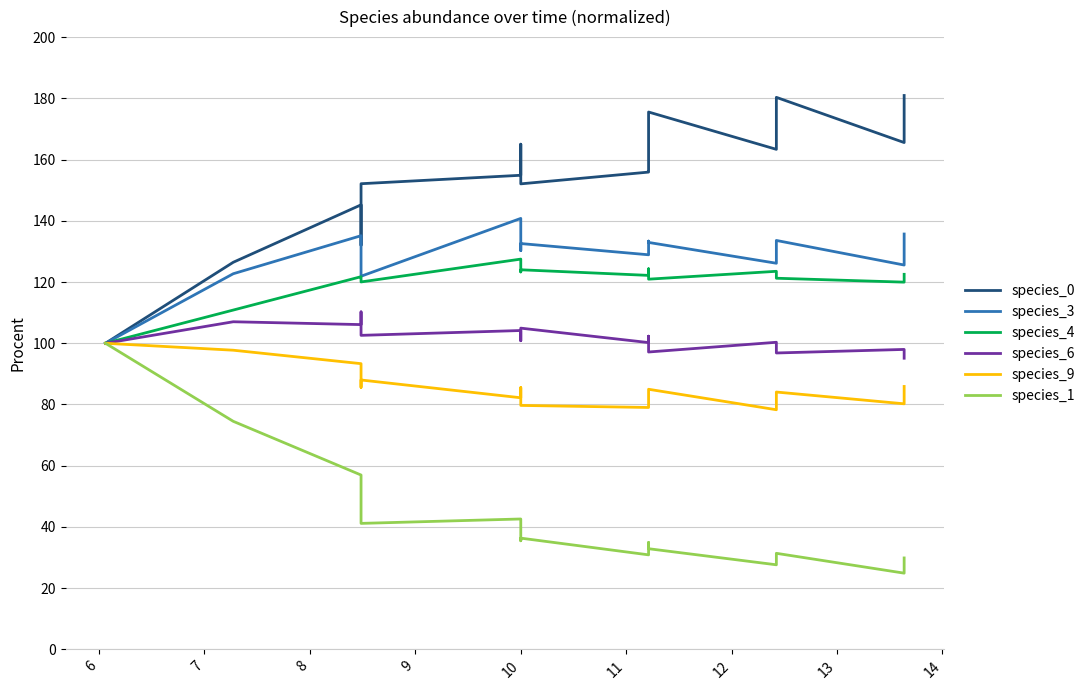

Does the chart have visible grid lines?

Yes